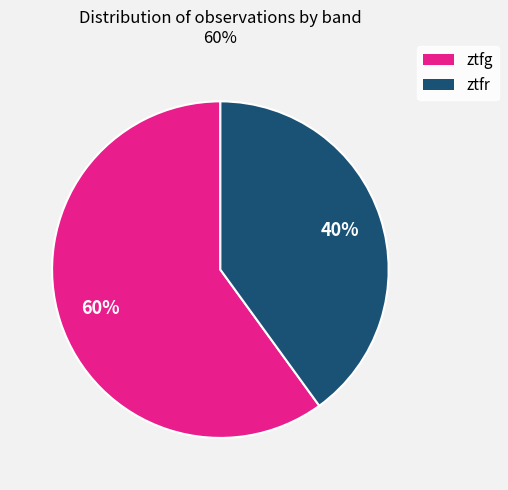

To the nearest percent, what is the average slice percentage?

50%